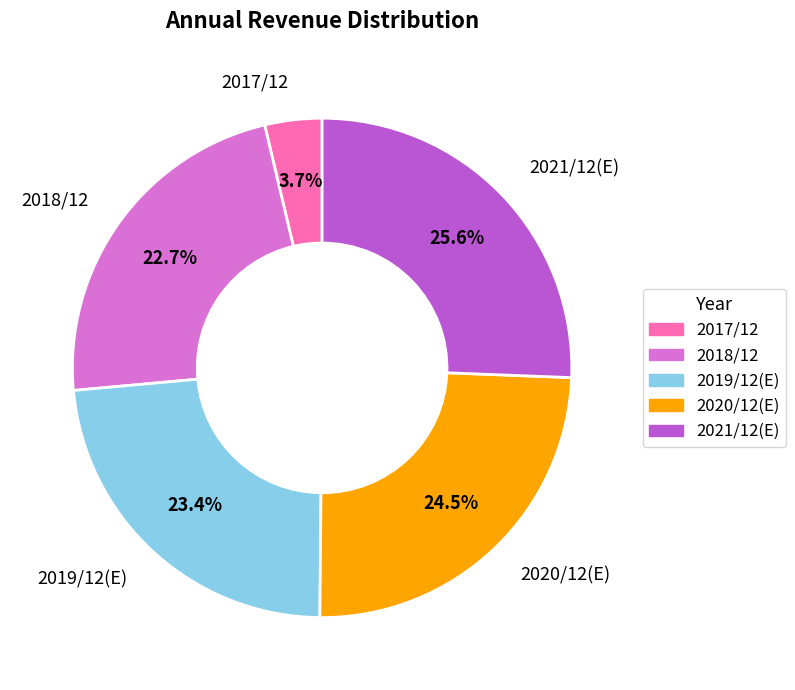

Is there any slice that represents more than half of the pie?

No